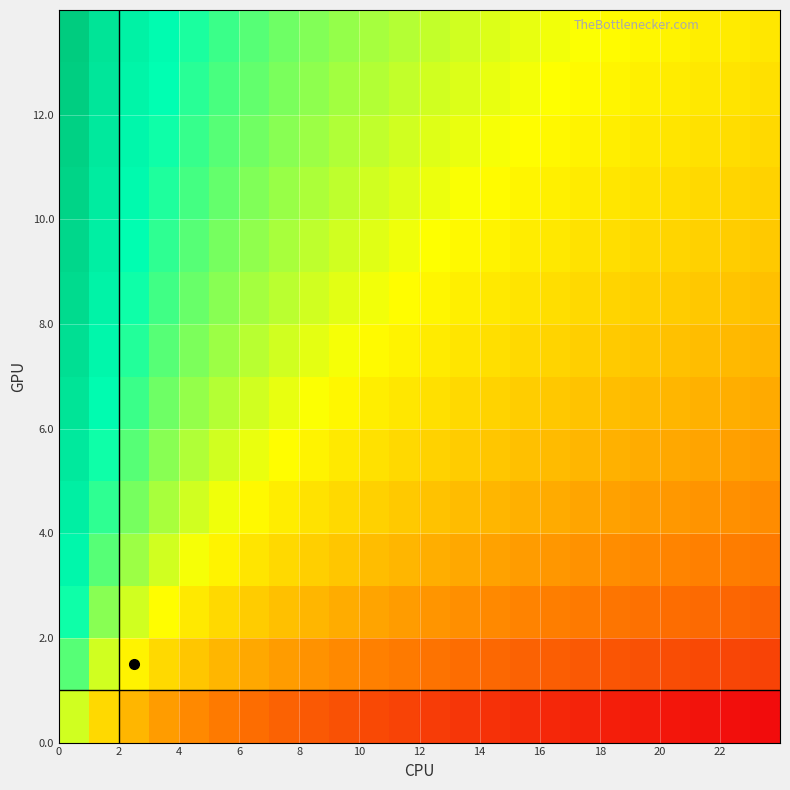

Count the number of categories in the chart.

24